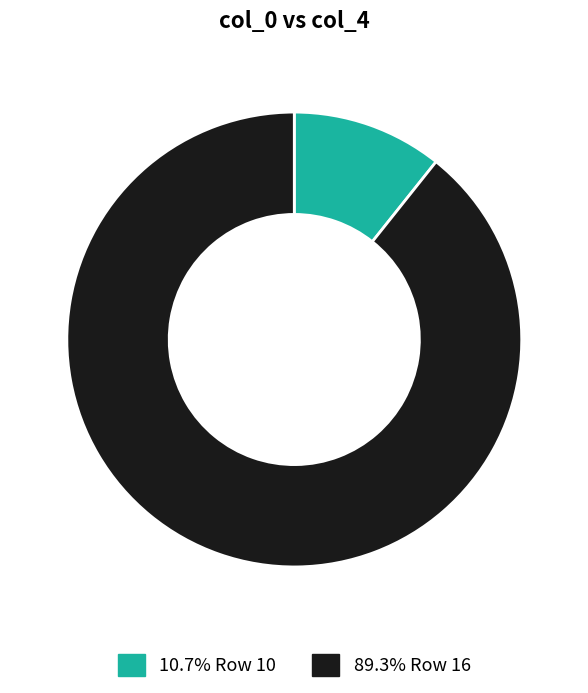

Is the sum of 89.3% Row 16 and 10.7% Row 10 greater than half?

Yes